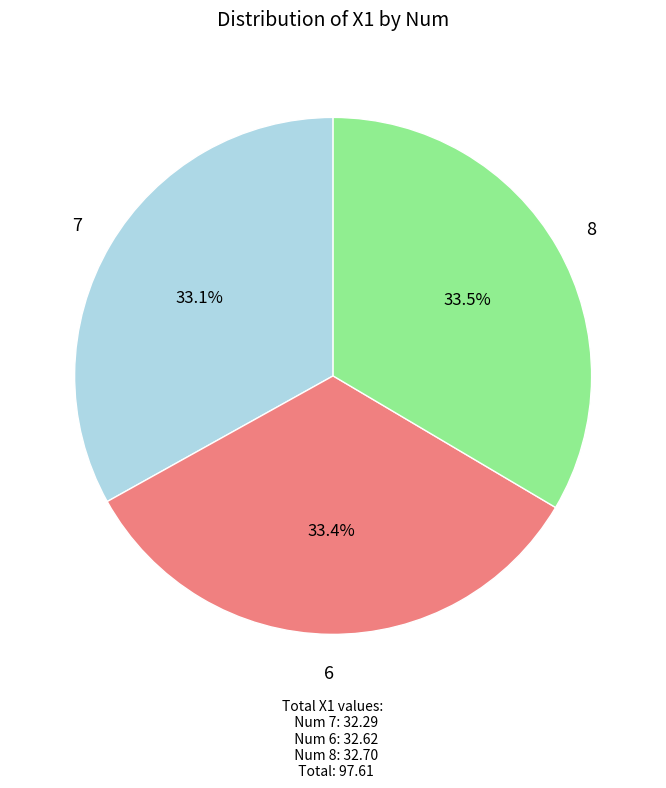

Is there a majority slice in this chart?

No